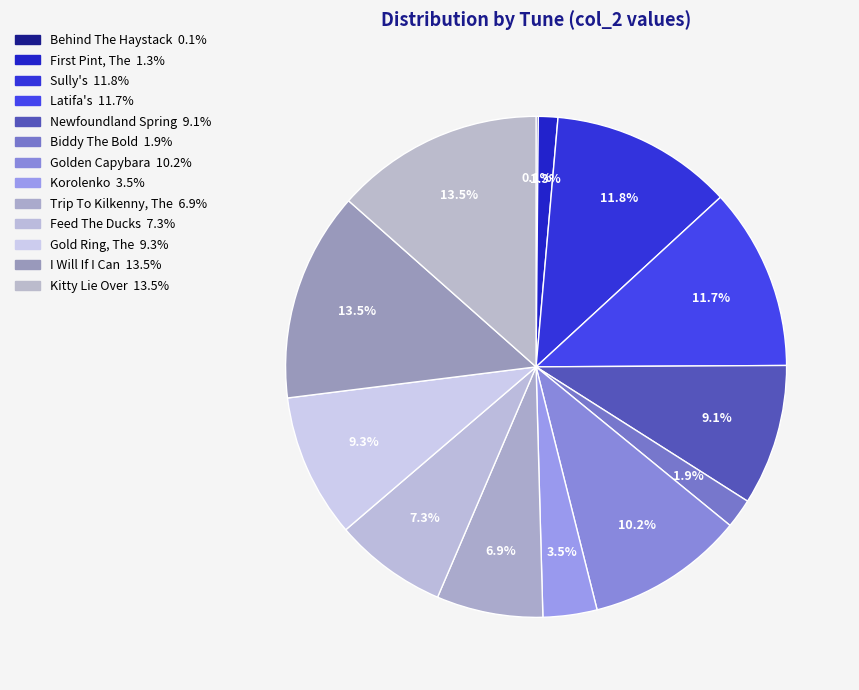

Does any single category account for the majority?

No